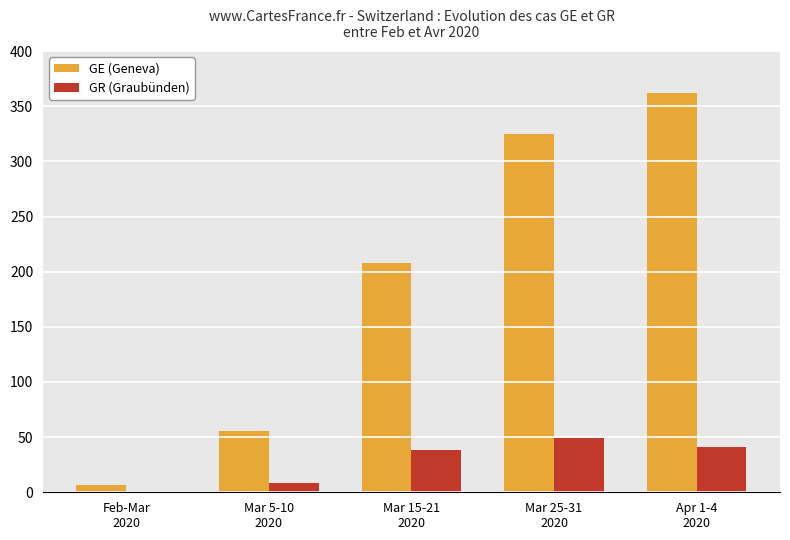

What is the sum of all GE (Geneva) values?

958